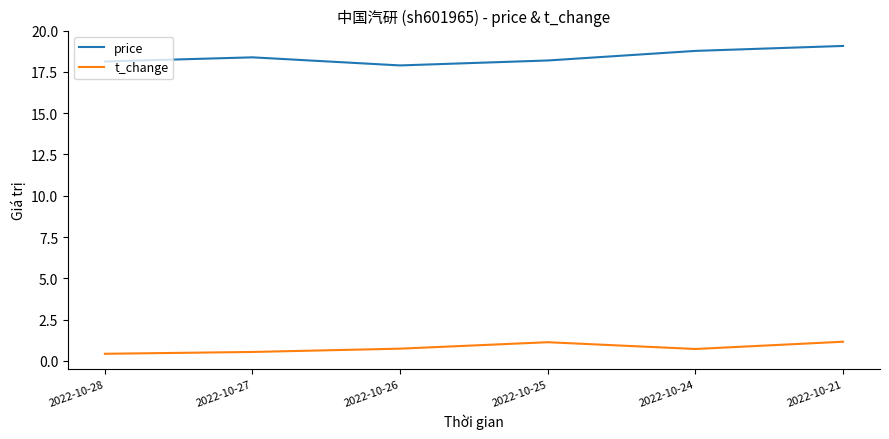

Which category has the highest value across all series?

2022-10-21